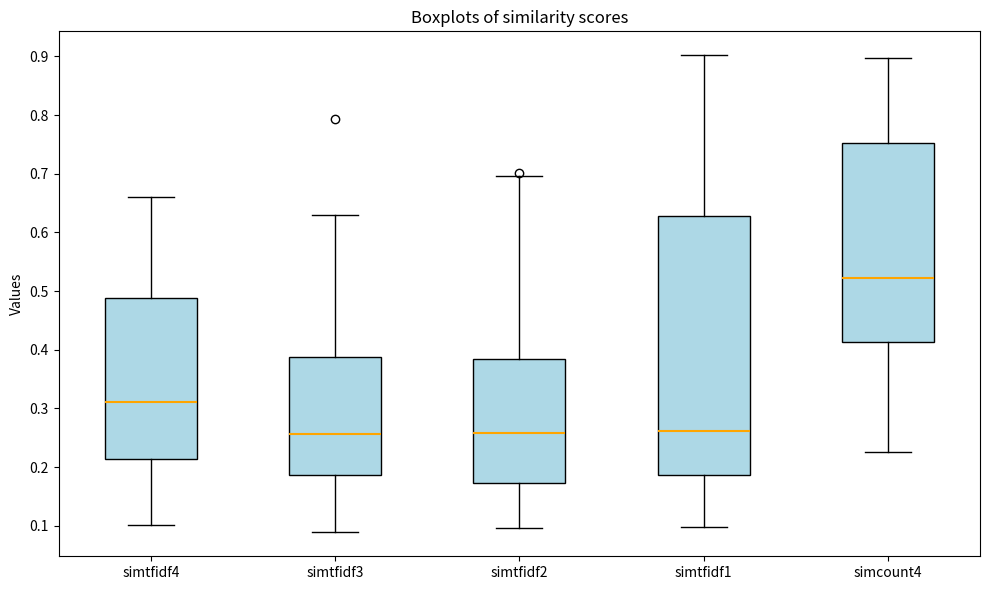

Which box is the tallest, from its lower edge to its upper edge?

simtfidf1